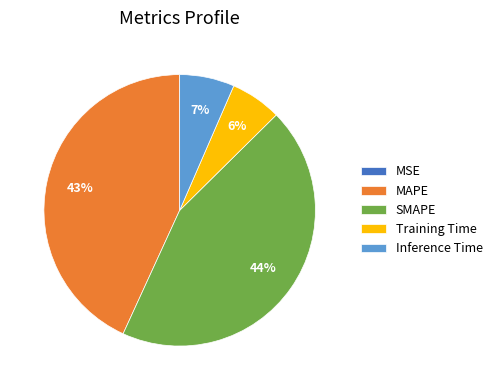

Does Inference Time represent more than half of the total?

No